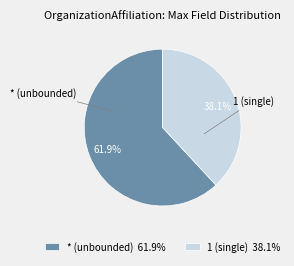

Approximately how many times larger is the value at * (unbounded) 61.9% compared to 1 (single) 38.1%?

1.6